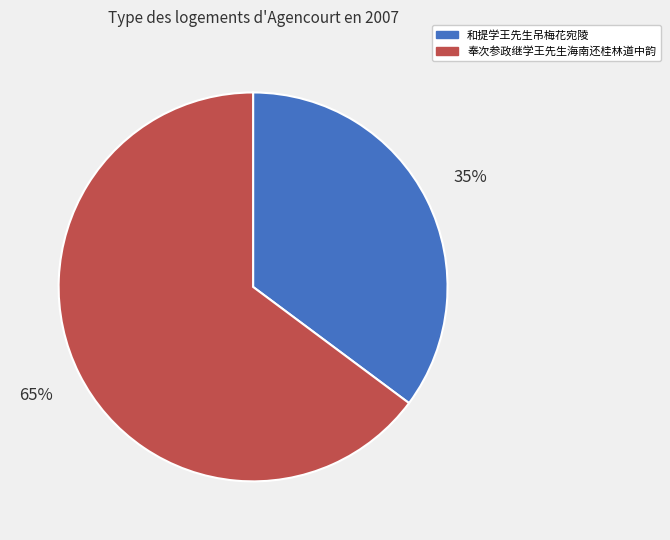

To the nearest percent, what is the difference between the 和提学王先生吊梅花宛陵 and 奉次参政继学王先生海南还桂林道中韵 slice percentages?

30%